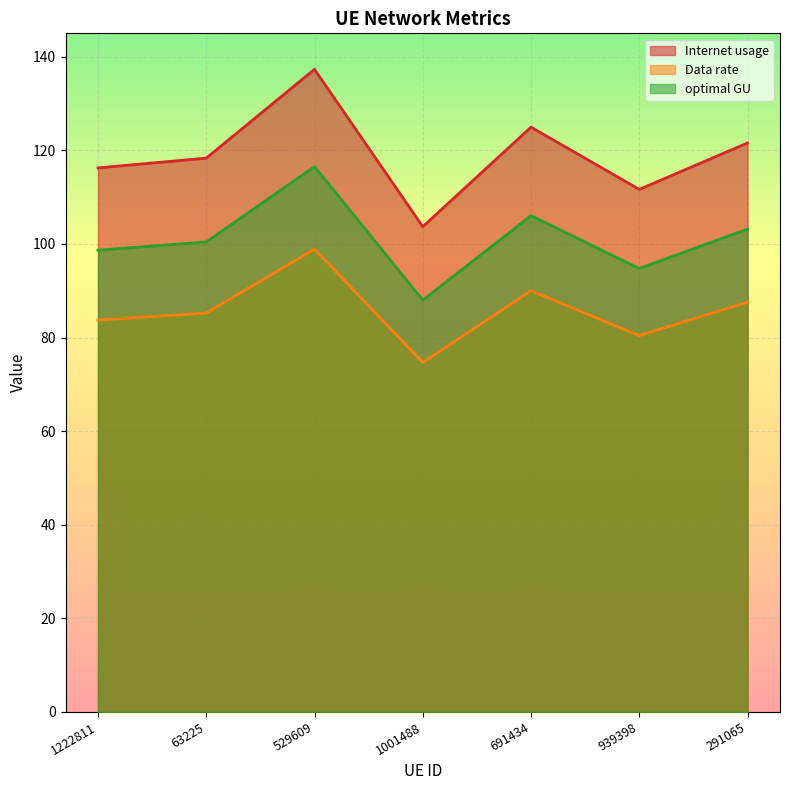

What is the difference between the second highest and minimum values in the Internet usage series?

21.3